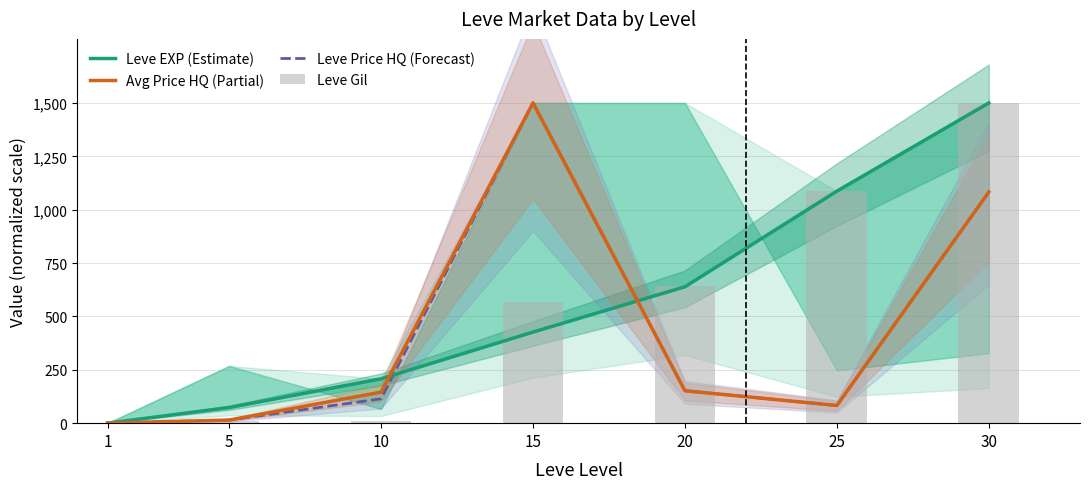

Which series has the widest spread of values?

Leve EXP (Estimate)